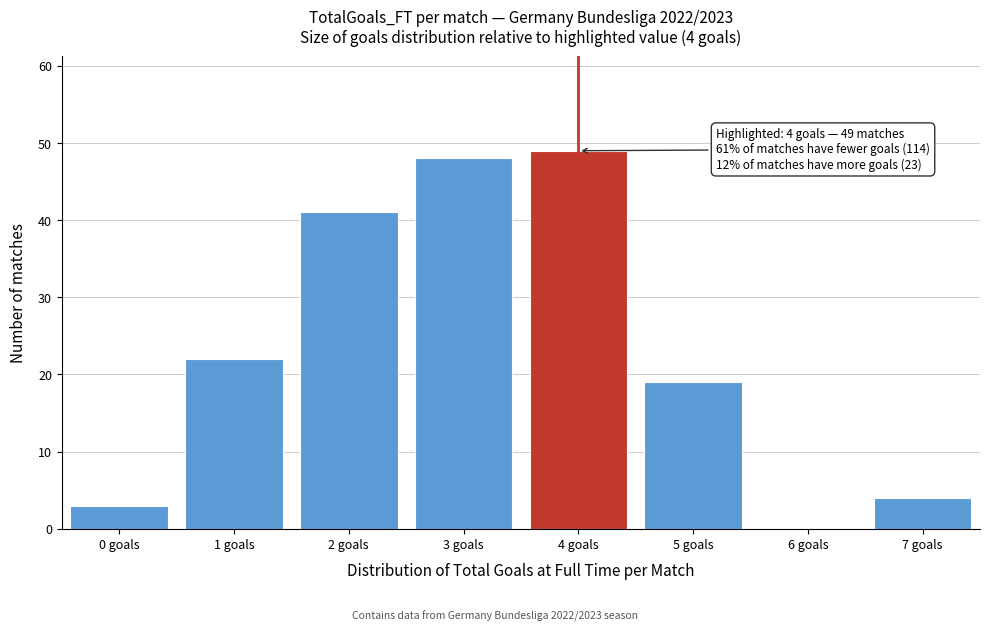

Which range on the x-axis has the tallest bar?

3.5 to 4.5